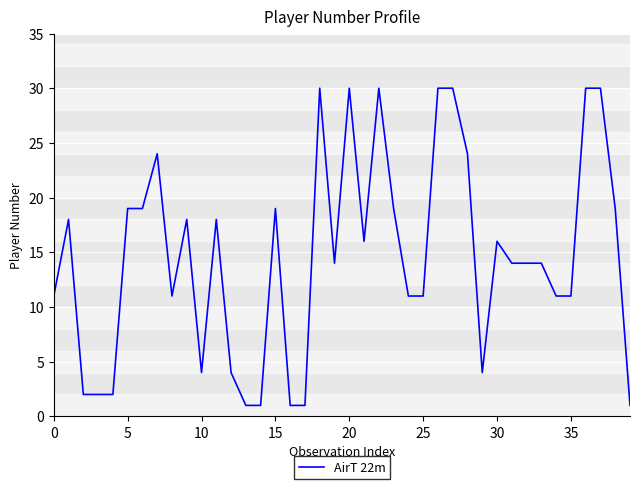

What is the difference between the maximum and minimum values?

29